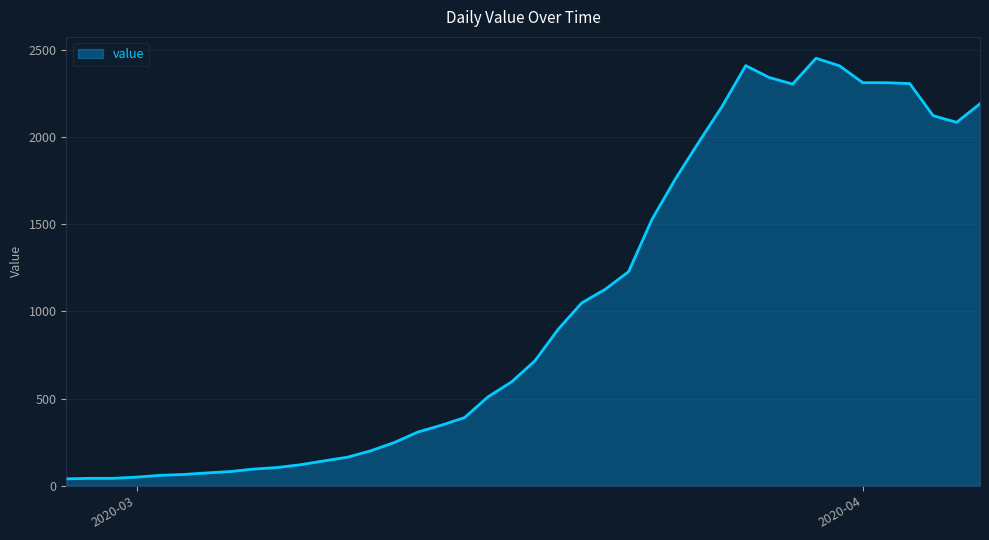

What is the maximum value shown in the chart?

2450